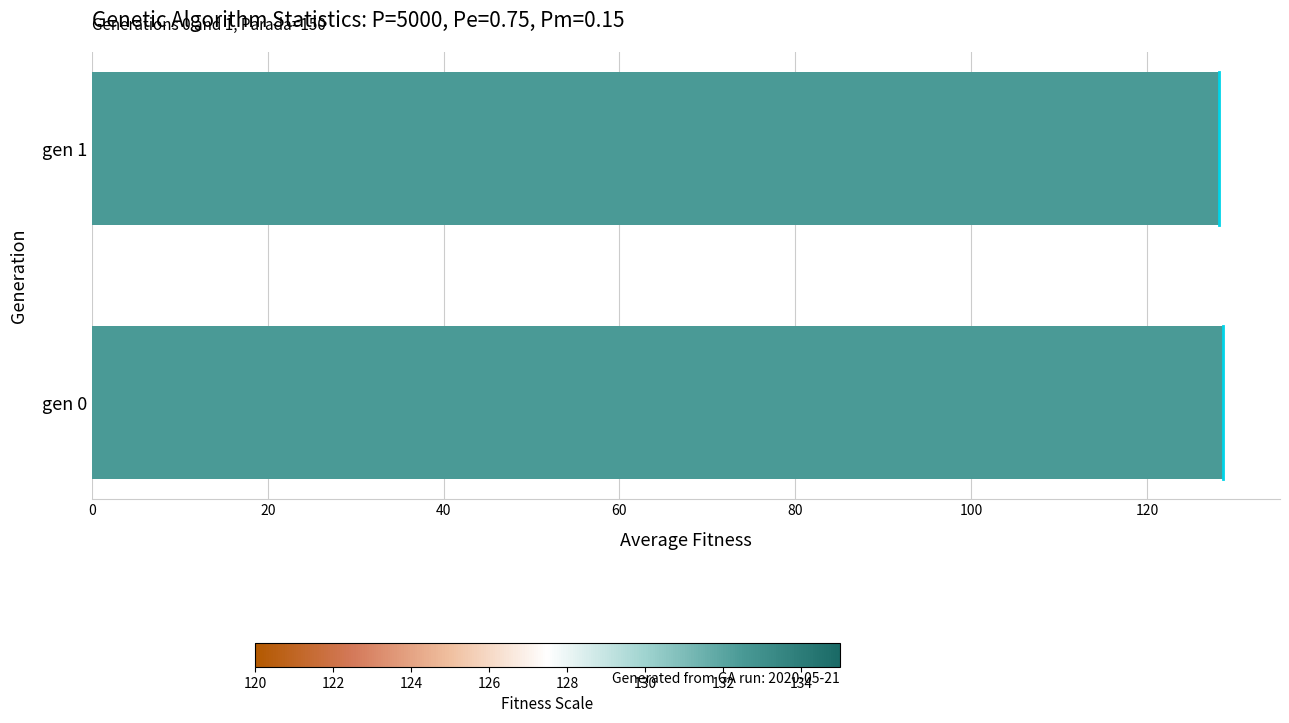

True or false: the data shows 128.7 at gen 0.

True